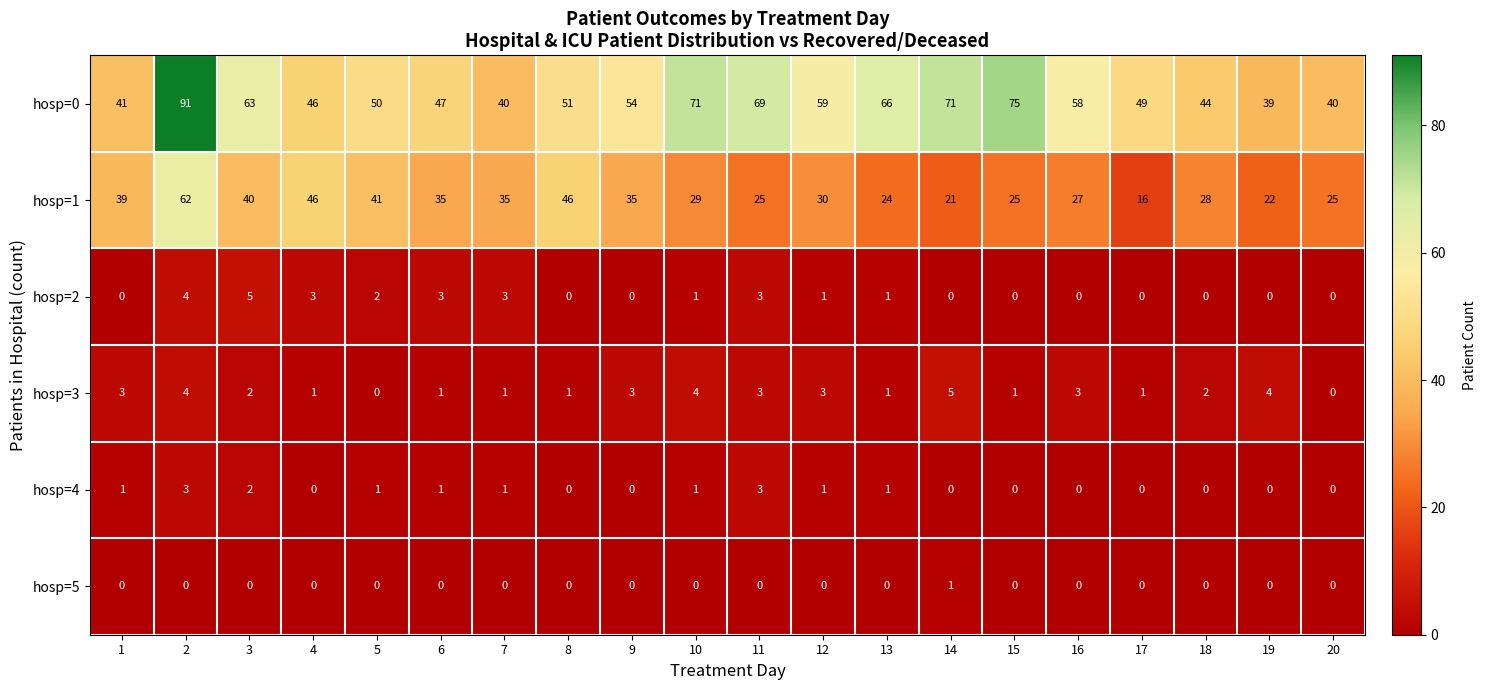

Which series has the largest total across all categories?

hosp=0